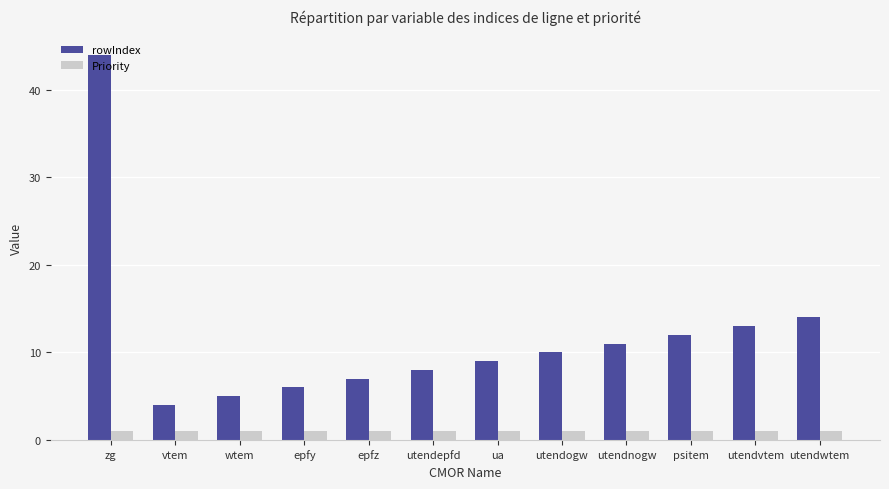

Is the value of Priority at vtem greater than the value of rowIndex at utendepfd?

No